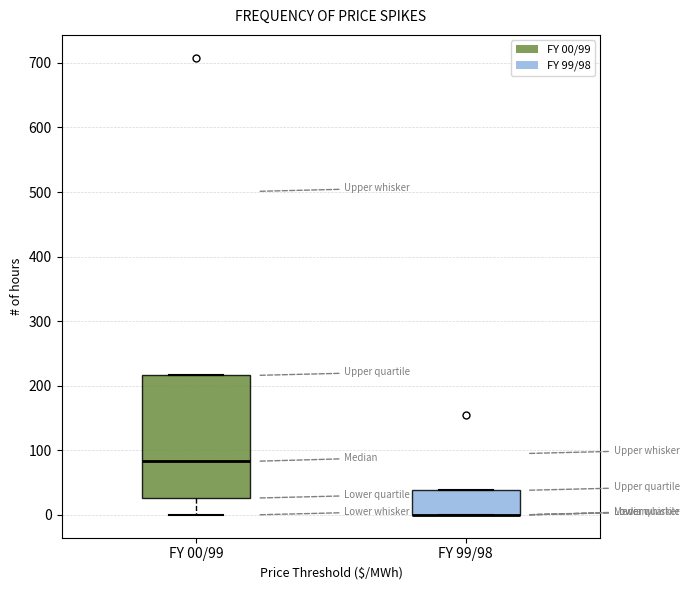

Reading left to right, read every box against the y-axis: the position of its median line, the range the box covers, and the ends of its whiskers. The values are not printed on the chart, so give them approximately, as read against the axis.

FY 00/99: median 80, box 30 to 220, whiskers 0 to 220
FY 99/98: median 0 (drawn on the box's lower edge), box 0 to 40, whiskers 0 to 40